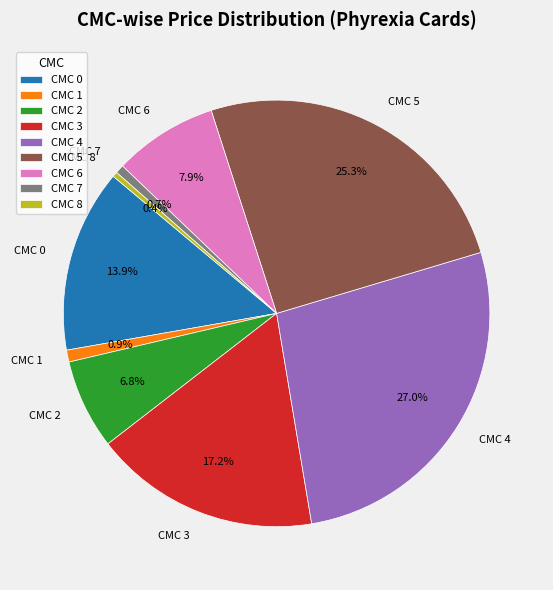

Which category has the biggest portion of the pie?

CMC 4